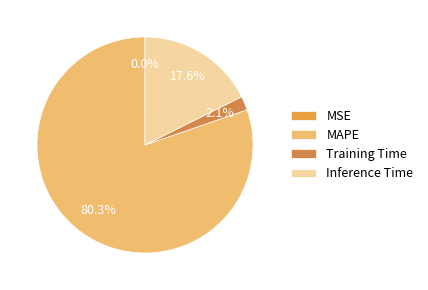

Combined, do Inference Time and MAPE account for over 50%?

Yes